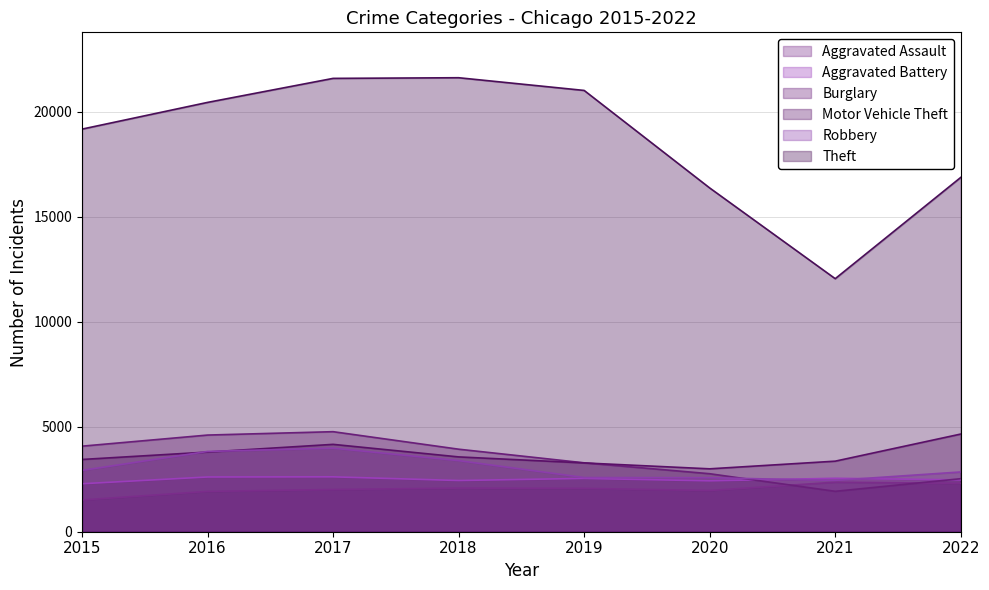

What is the maximum value shown in the chart?

21619